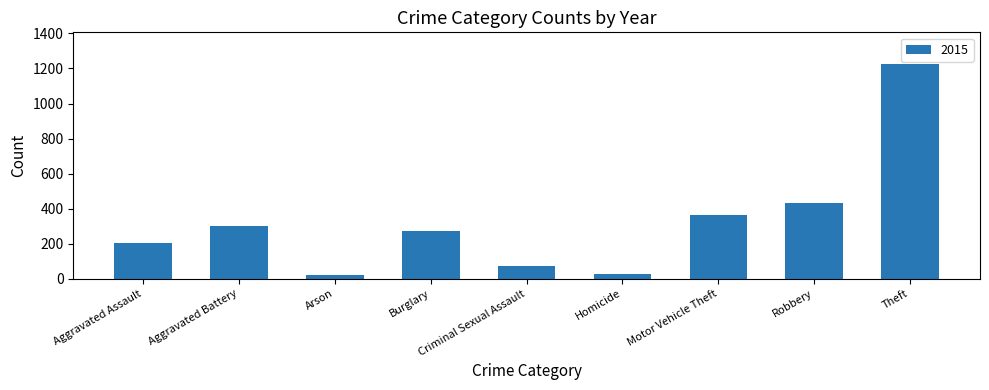

True or false: the data shows 148 at Burglary.

False